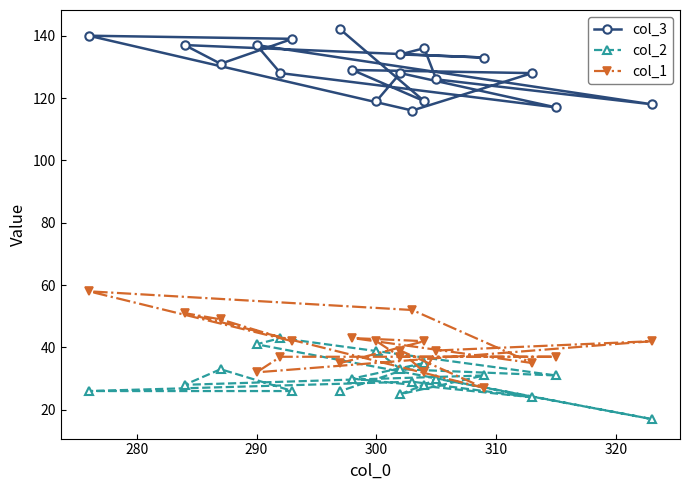

Does the chart have visible grid lines?

No